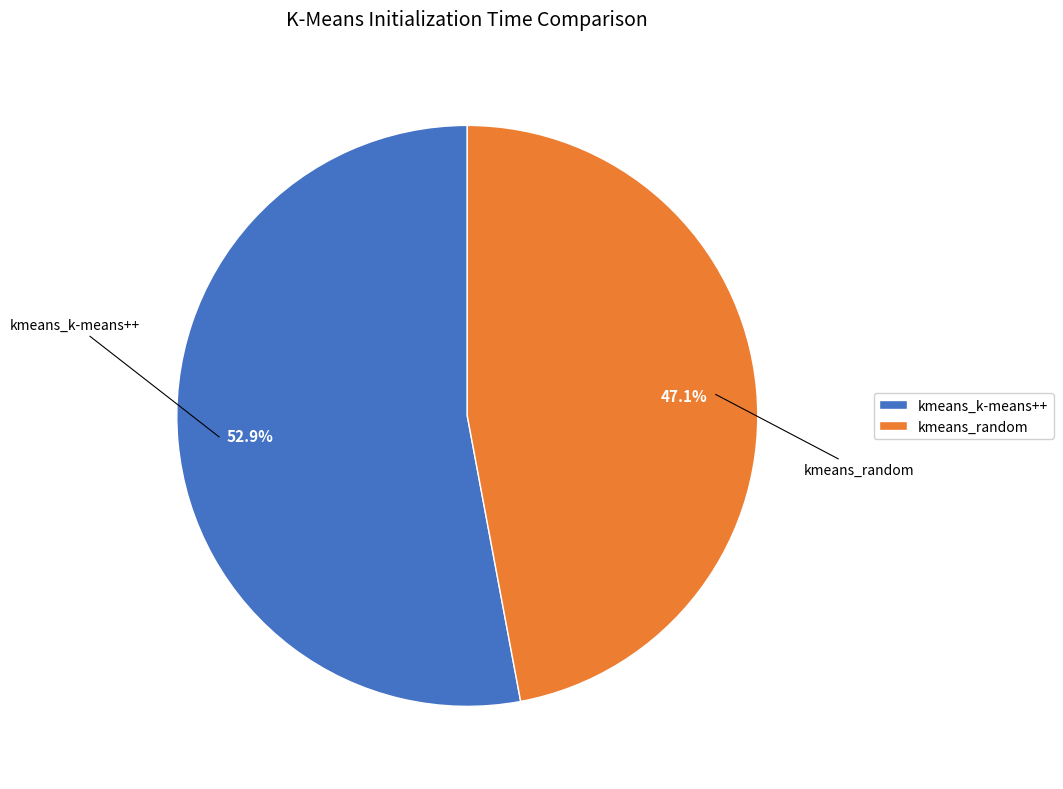

Rank the categories by value from highest to lowest.

kmeans_k-means++, kmeans_random